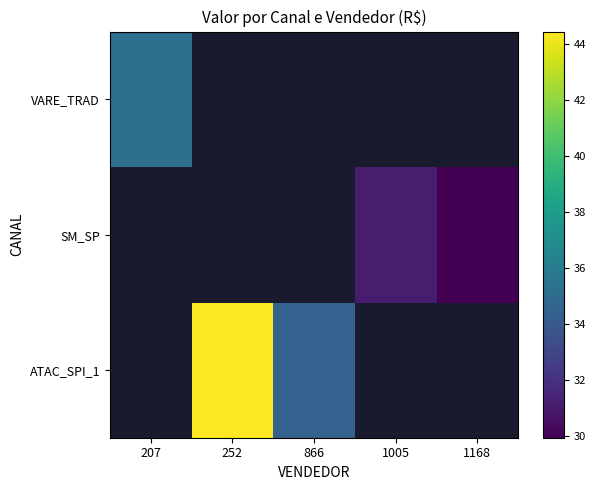

Which category has the lowest value across all series?

1168